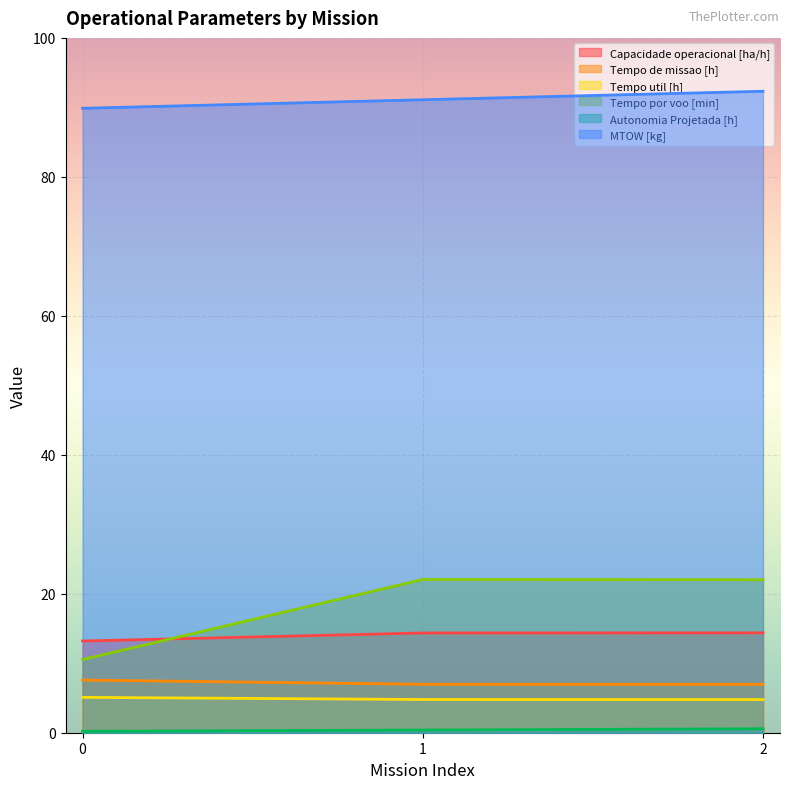

Is it true that MTOW [kg] equals 89.9 at 0?

True